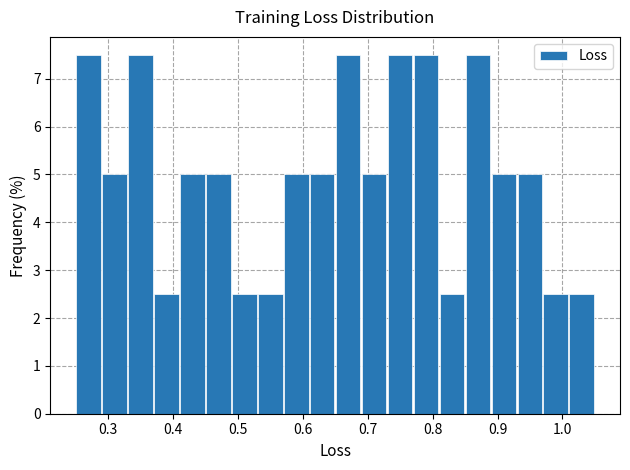

What is the height of the bar covering 0.41 to 0.45 on the x-axis? Neither the bar edges nor the heights are printed on the chart, so give them approximately, as read against the axes.

5.0